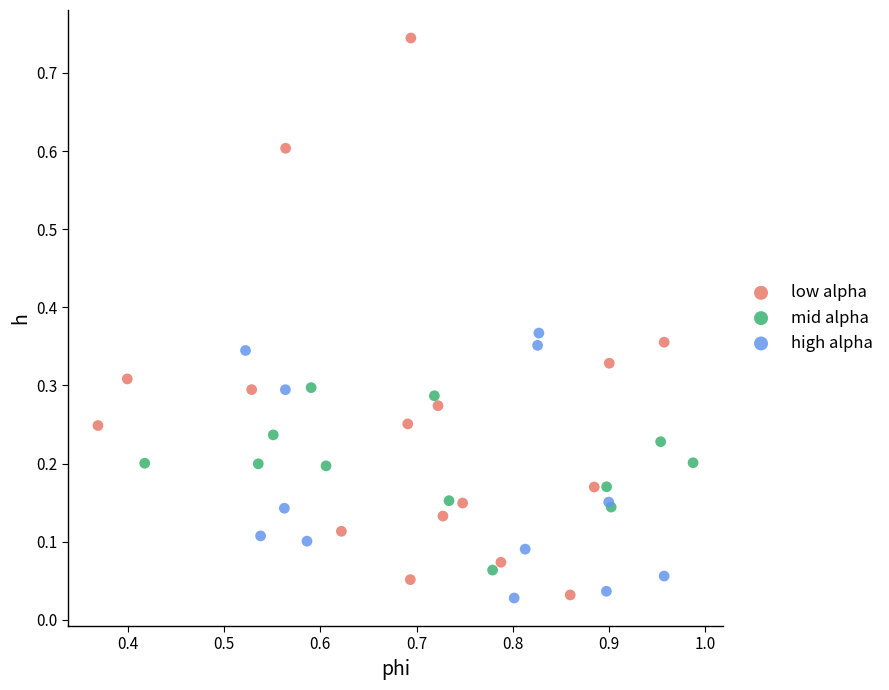

Which series contains the highest Y value?

low alpha